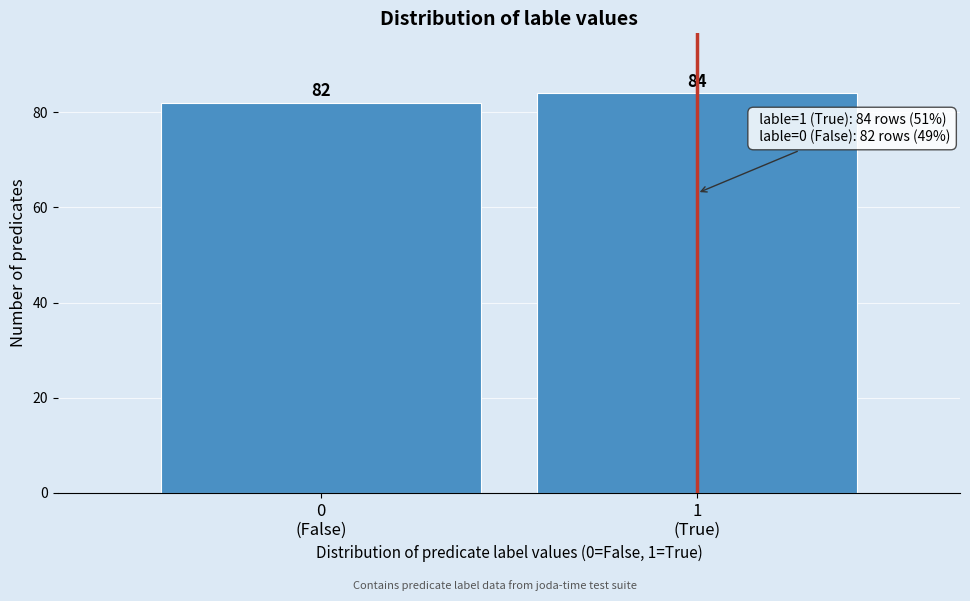

Reading left to right, transcribe all the data shown in this chart.

82	84